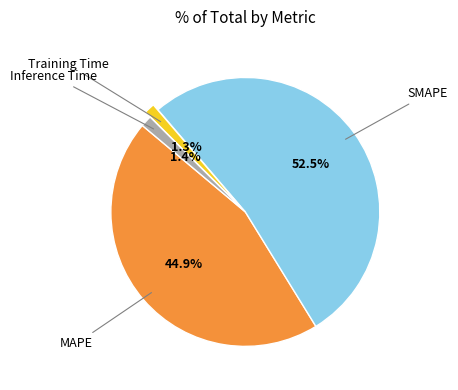

Is there any slice that represents more than half of the pie?

Yes